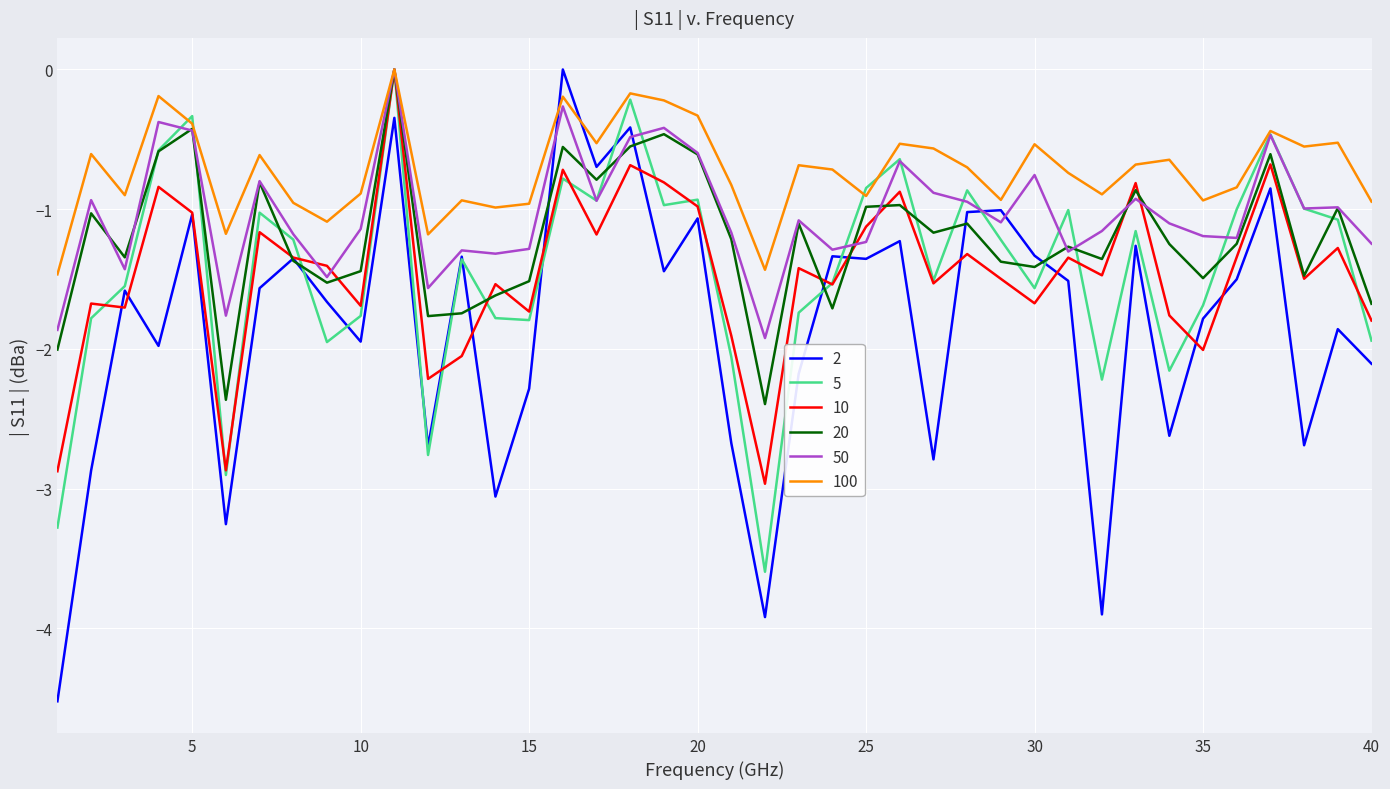

What is the smallest value displayed?

-4.5